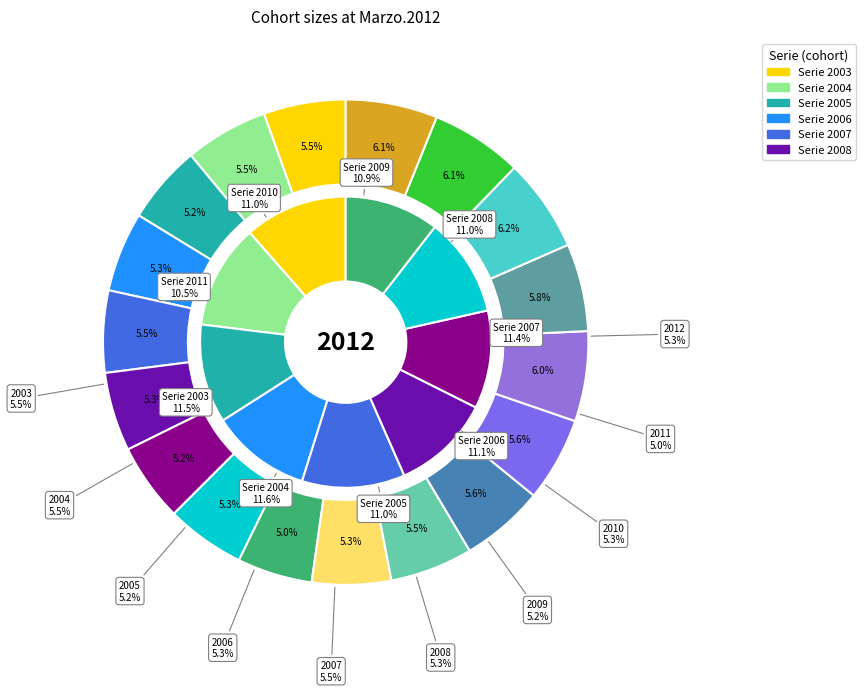

Is there any slice that represents more than half of the pie?

No